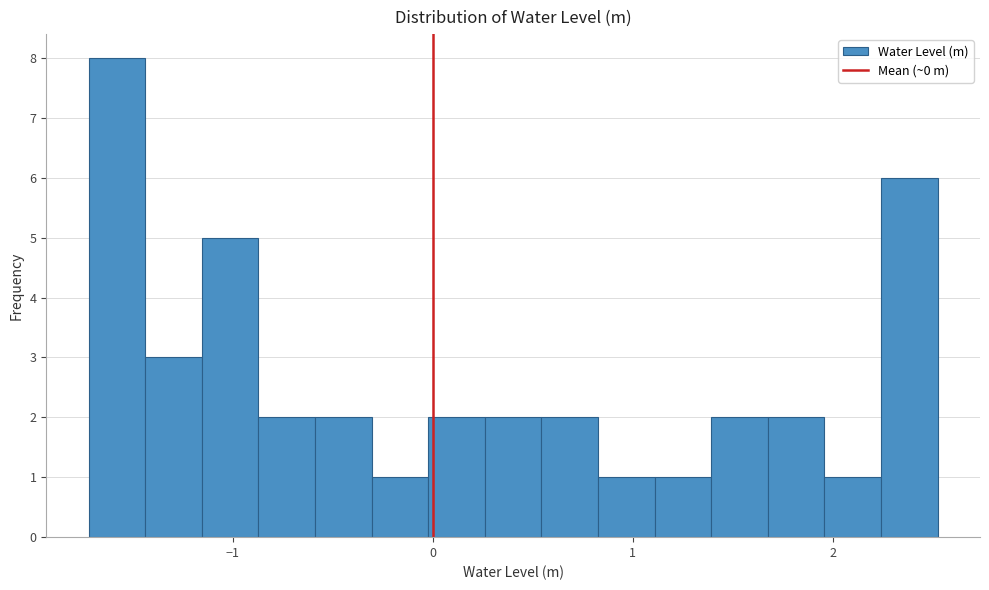

Around what value on the x-axis is the tallest bar? Give the approximate position of its centre, as read against the axis.

-1.6